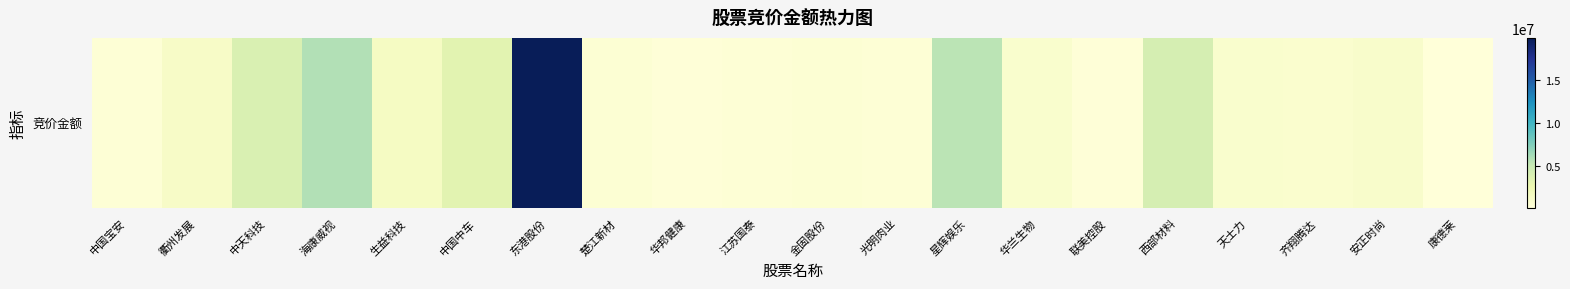

Reading left to right, extract all data points from this chart.

中国宝安=361186	衢州发展=1238804	中天科技=3812901	海康威视=5787480	生益科技=1435018	中国中车=3319977	东港股份=19876185	楚江新材=409712	华邦健康=223776	江苏国泰=348168	金固股份=428194	光明肉业=372096	星辉娱乐=5499846	华兰生物=830524	联美控股=200711	西部材料=4118940	天士力=839759	齐翔腾达=728784	安正时尚=1006761	康德莱=92928